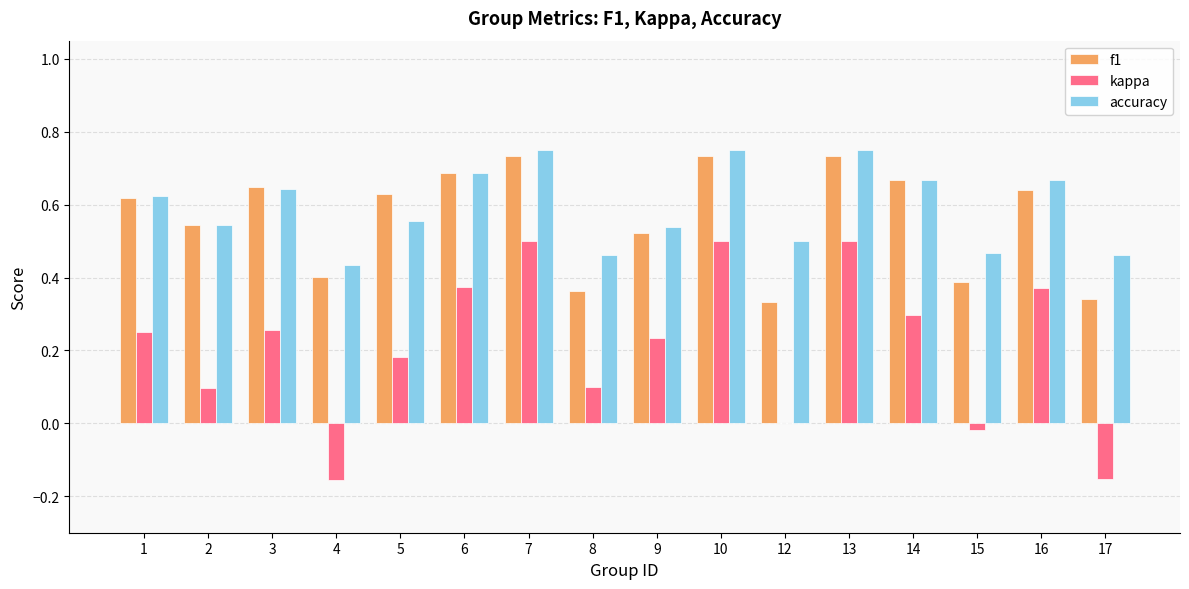

What is the total value across all series at 9?

1.3